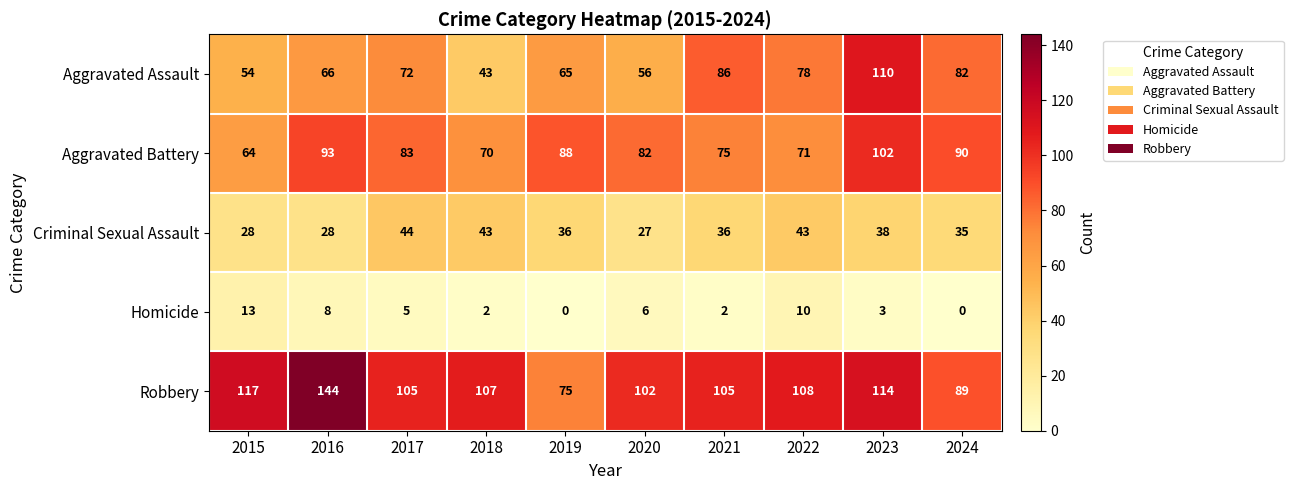

The value of Homicide at 2016 is 8. True or false?

True